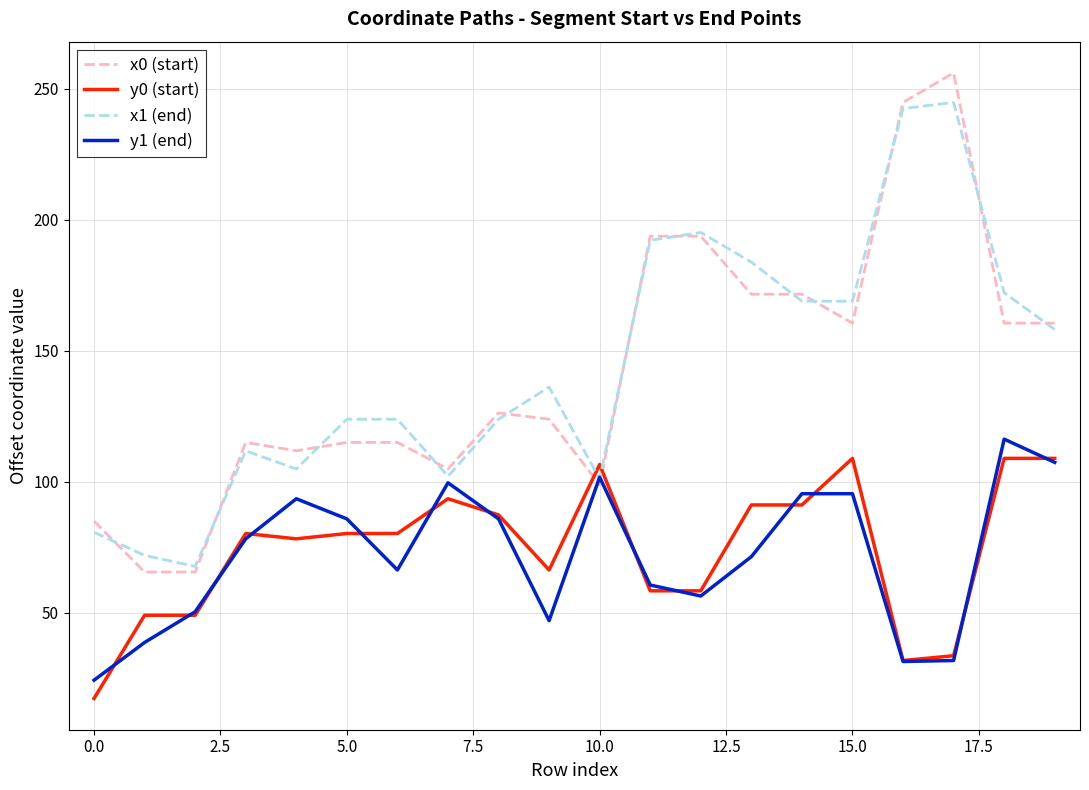

Which series ends up on top after the final intersection of x0 (start) and y1 (end)?

x0 (start)